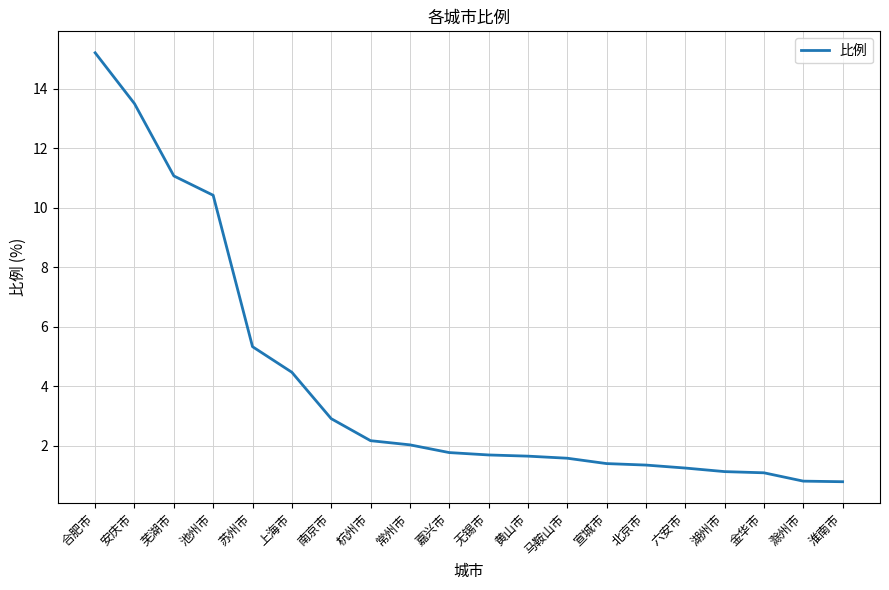

What is the minimum value shown in the chart?

0.8